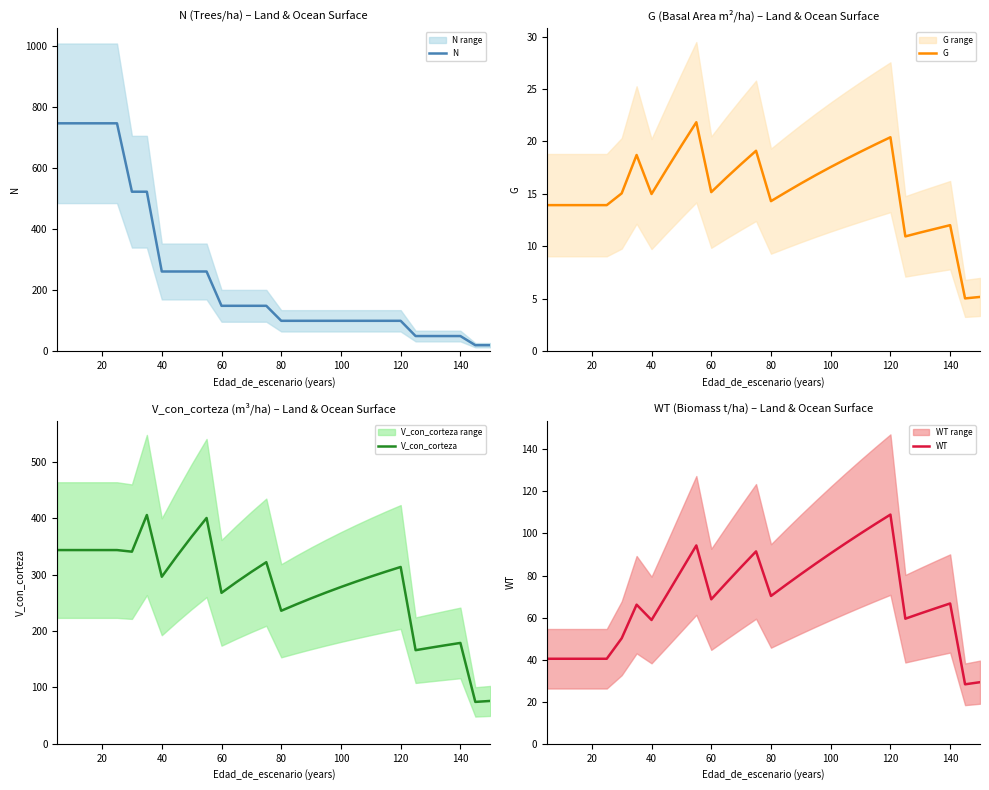

True or false: V_con_corteza and G intersect in this chart.

False